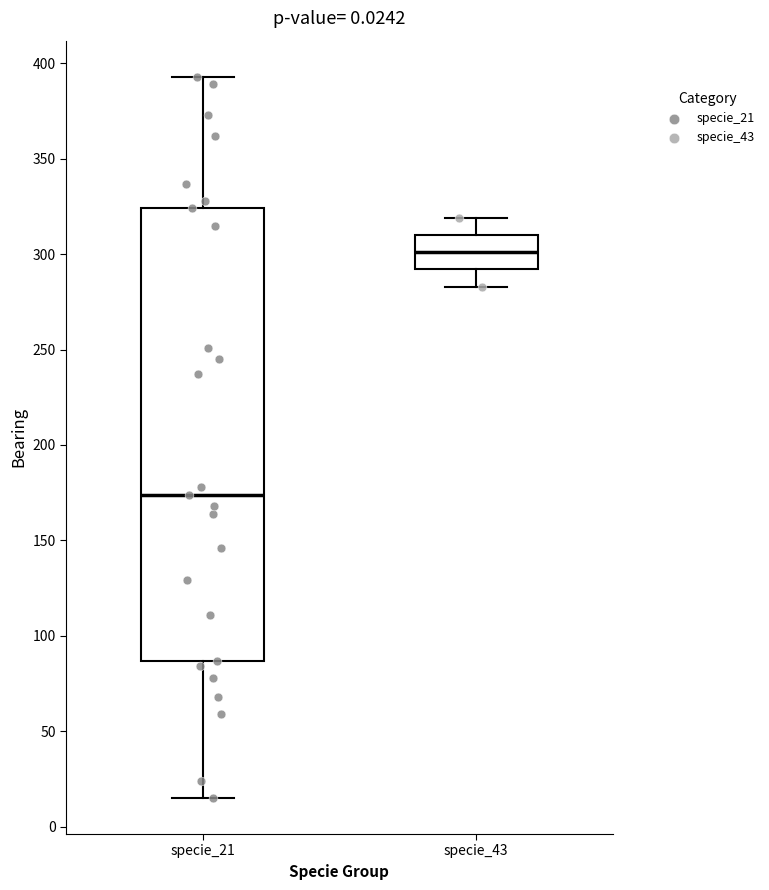

Which box is the tallest, from its lower edge to its upper edge?

specie_21